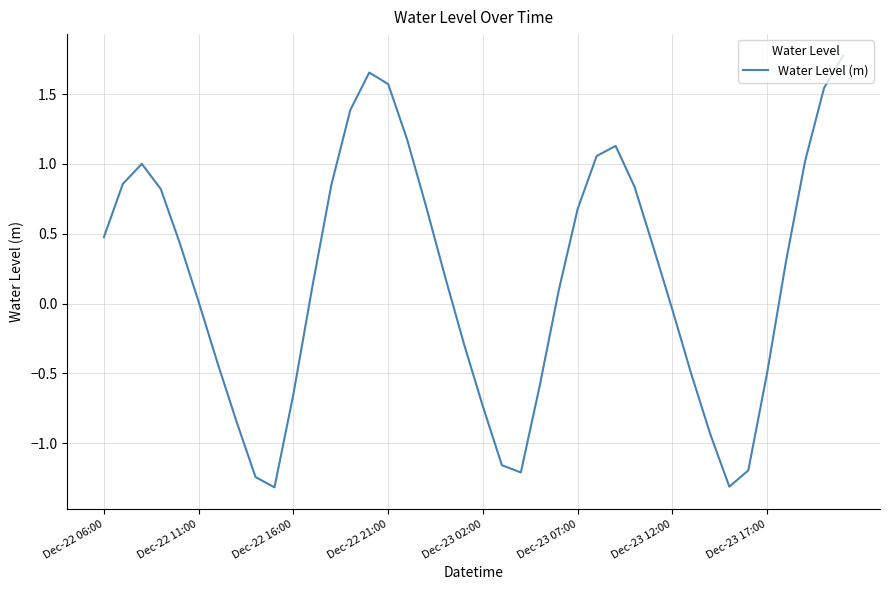

What is the smallest value displayed?

-1.3